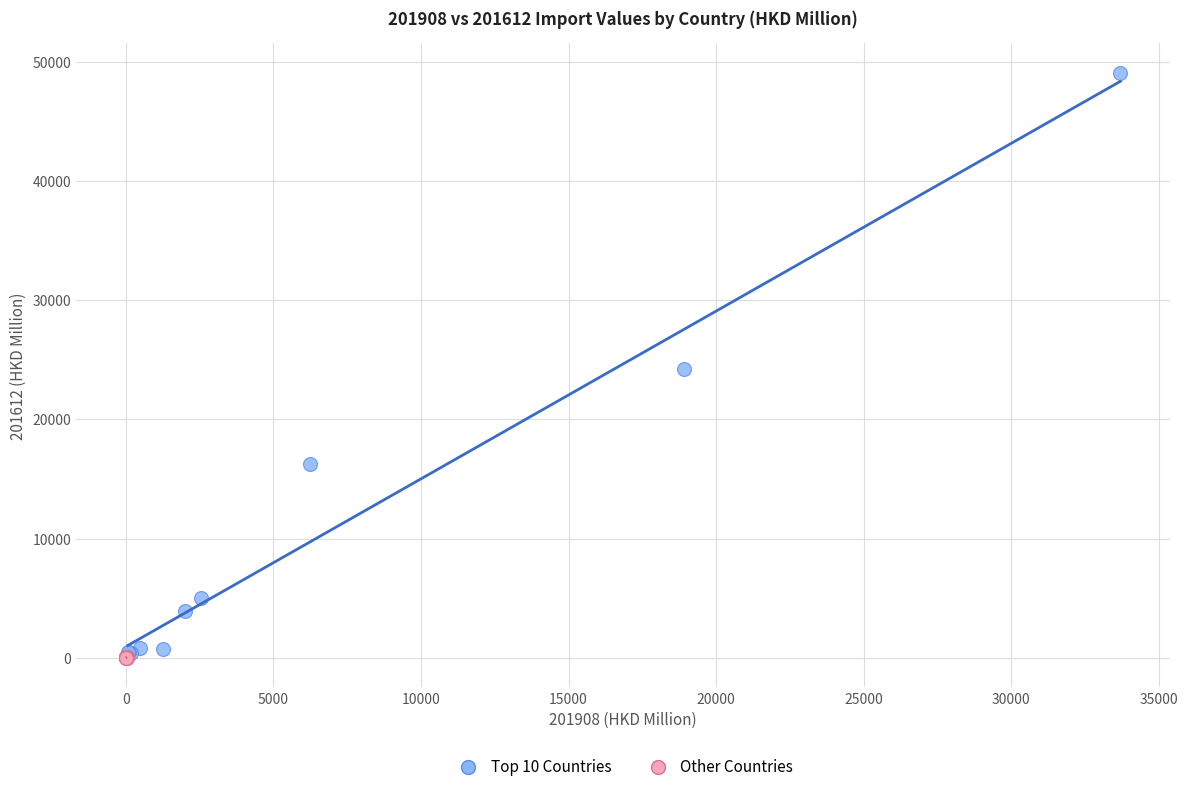

What are all the series names shown in the legend?

Top 10 Countries, Other Countries